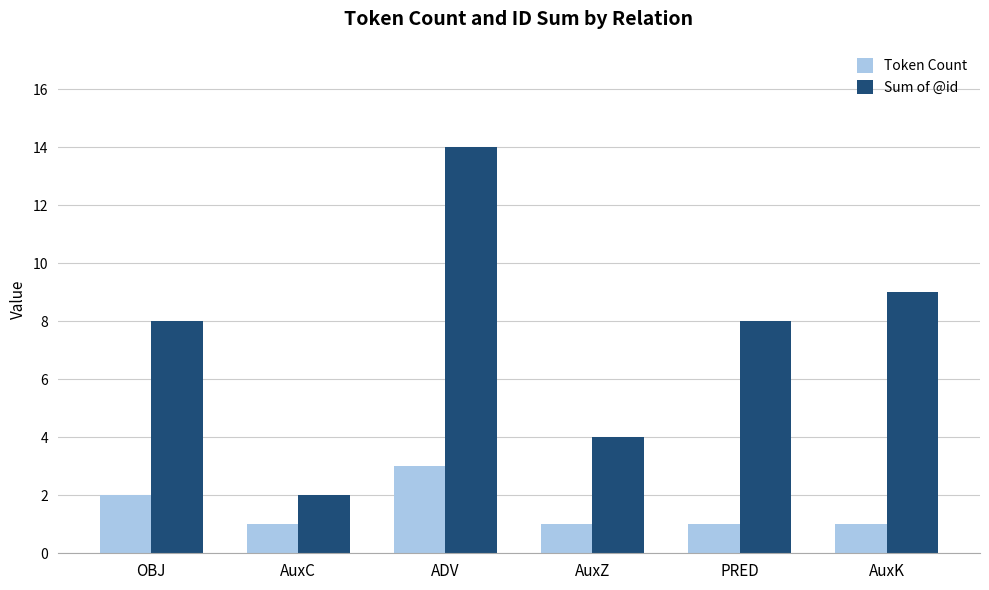

Where is Token Count nearest to the value 2?

OBJ